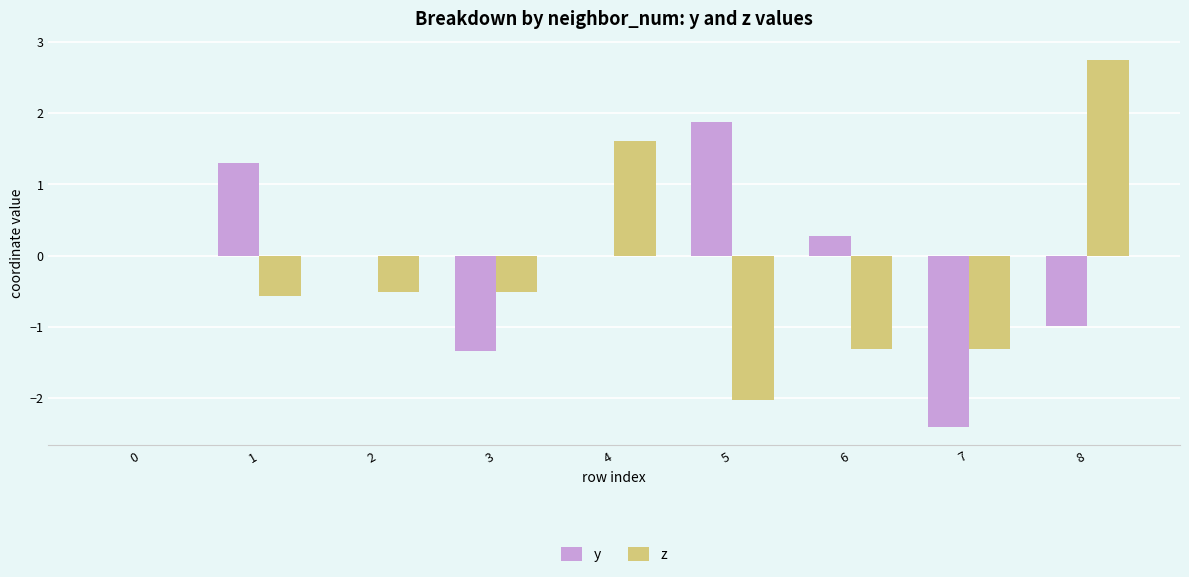

How many distinct data groups are displayed?

2